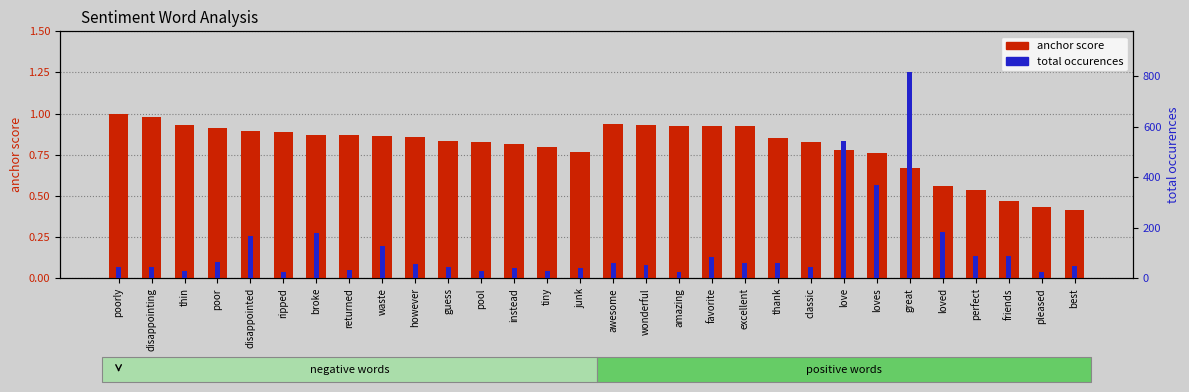

Reading left to right, transcribe all the data shown in this chart.

anchor score: poorly=1.0	disappointing=1.0	thin=0.9	poor=0.9	disappointed=0.9	ripped=0.9	broke=0.9	returned=0.9	waste=0.9	however=0.9	guess=0.8	pool=0.8	instead=0.8	tiny=0.8	junk=0.8	awesome=0.9	wonderful=0.9	amazing=0.9	favorite=0.9	excellent=0.9	thank=0.9	classic=0.8	love=0.8	loves=0.8	great=0.7	loved=0.6	perfect=0.5	friends=0.5	pleased=0.4	best=0.4
total occurences: poorly=46.0	disappointing=43.0	thin=27.0	poor=65.0	disappointed=166.0	ripped=24.0	broke=179.0	returned=33.0	waste=128.0	however=55.0	guess=45.0	pool=29.0	instead=39.0	tiny=28.0	junk=42.0	awesome=61.0	wonderful=52.0	amazing=25.0	favorite=86.0	excellent=59.0	thank=59.0	classic=44.0	love=545.0	loves=368.0	great=815.0	loved=183.0	perfect=89.0	friends=89.0	pleased=23.0	best=50.0